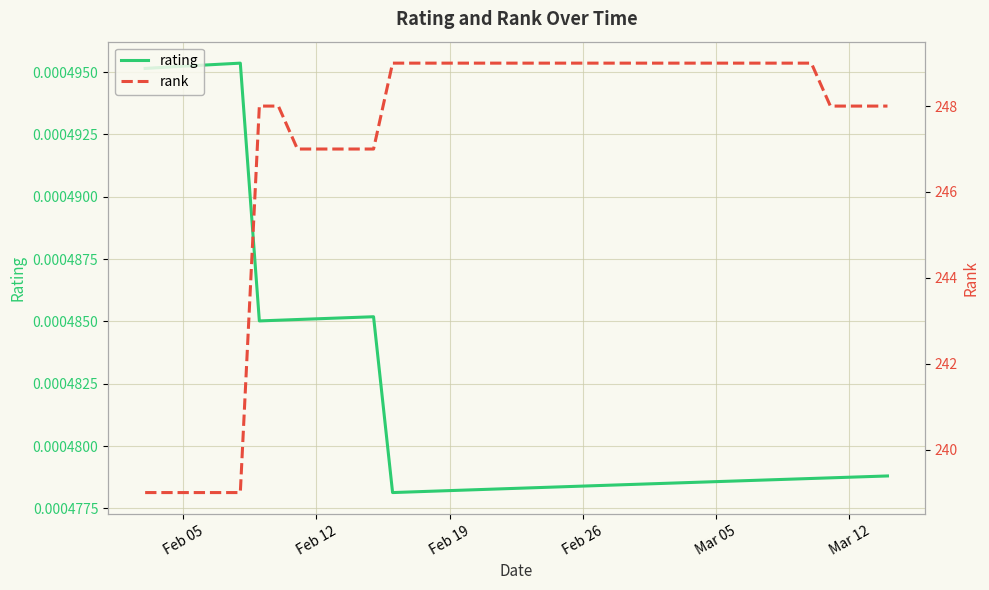

True or false: rating and rank intersect in this chart.

False